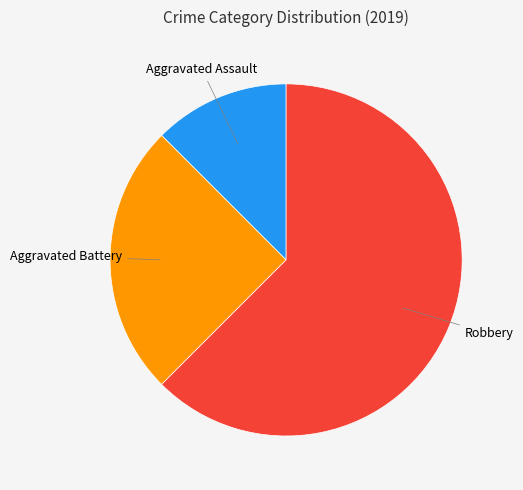

Is there a majority slice in this chart?

Yes